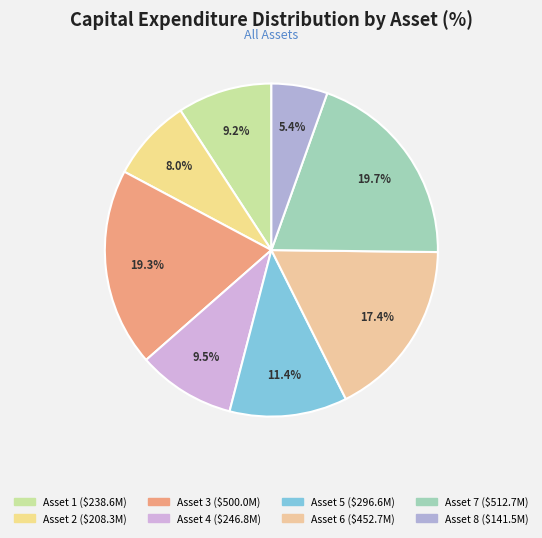

Which category has the smallest portion of the pie?

Asset 8